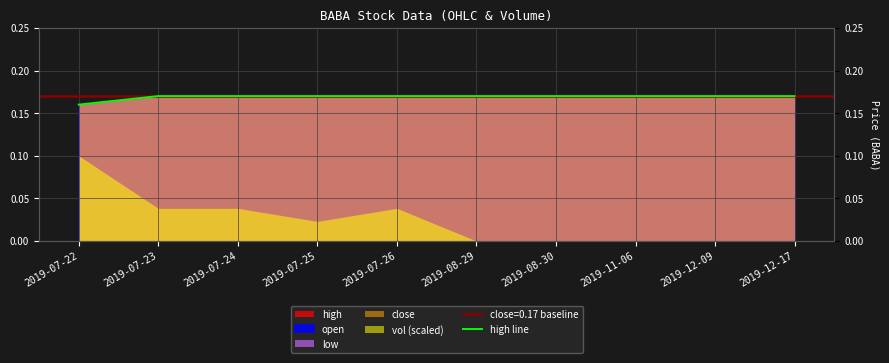

What value does the data have at 2019-07-24?

0.2